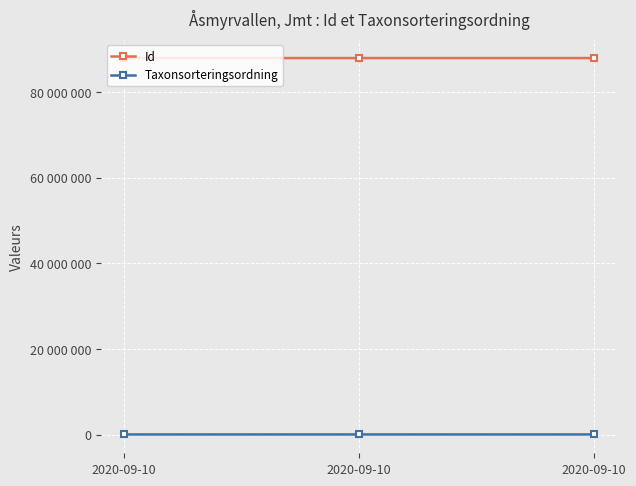

What are all the series names shown in the legend?

Id, Taxonsorteringsordning